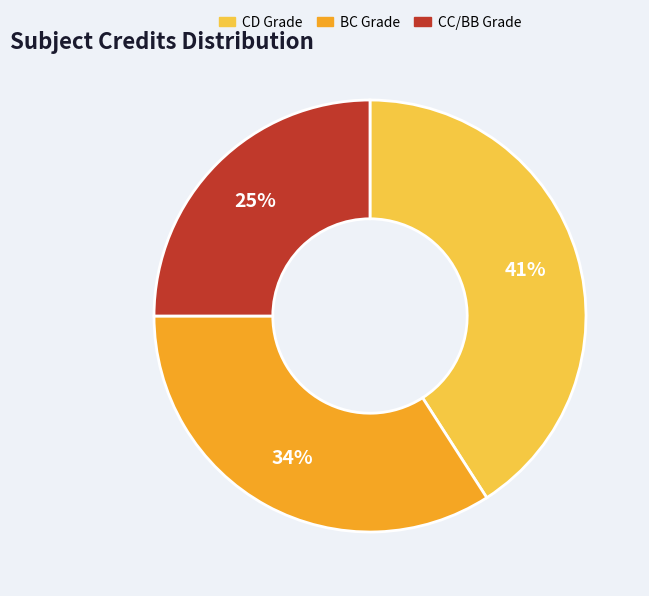

To the nearest percent, what is the average slice percentage?

33%